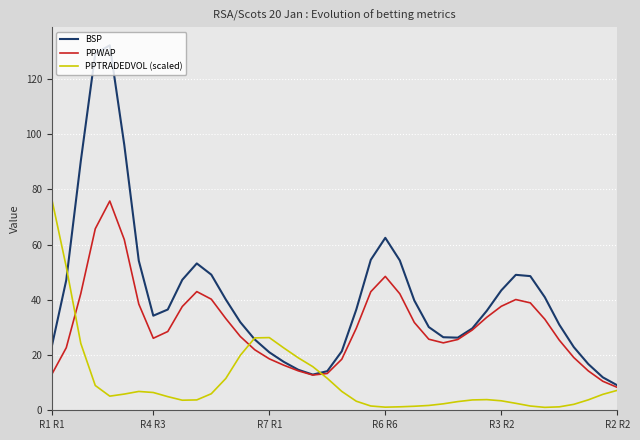

What is the maximum value shown in the chart?

132.1